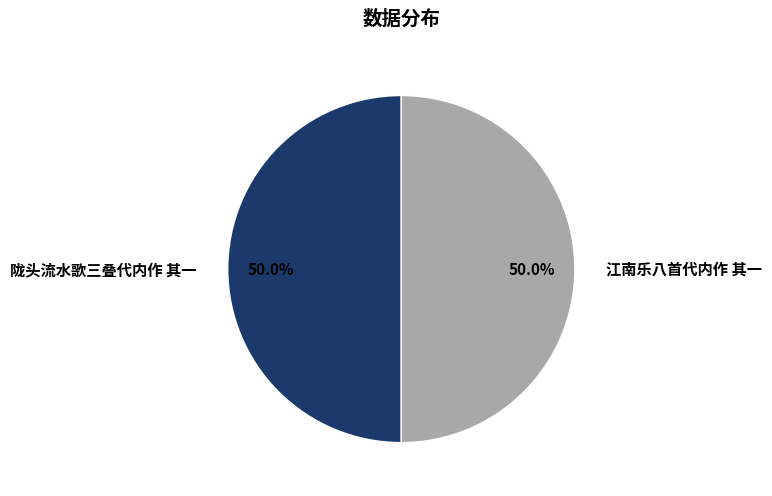

To the nearest percent, what percentage of the pie is 陇头流水歌三叠代内作 其一?

50%